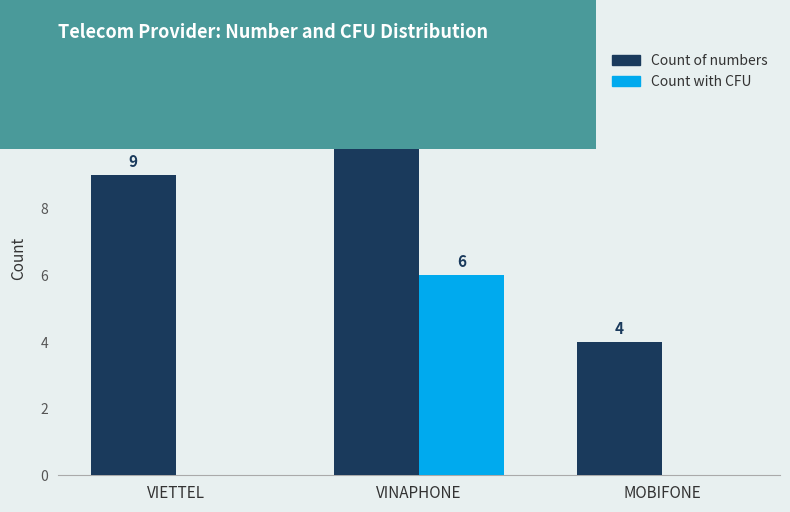

Count the Count of numbers values in the range 4 to 10.

3